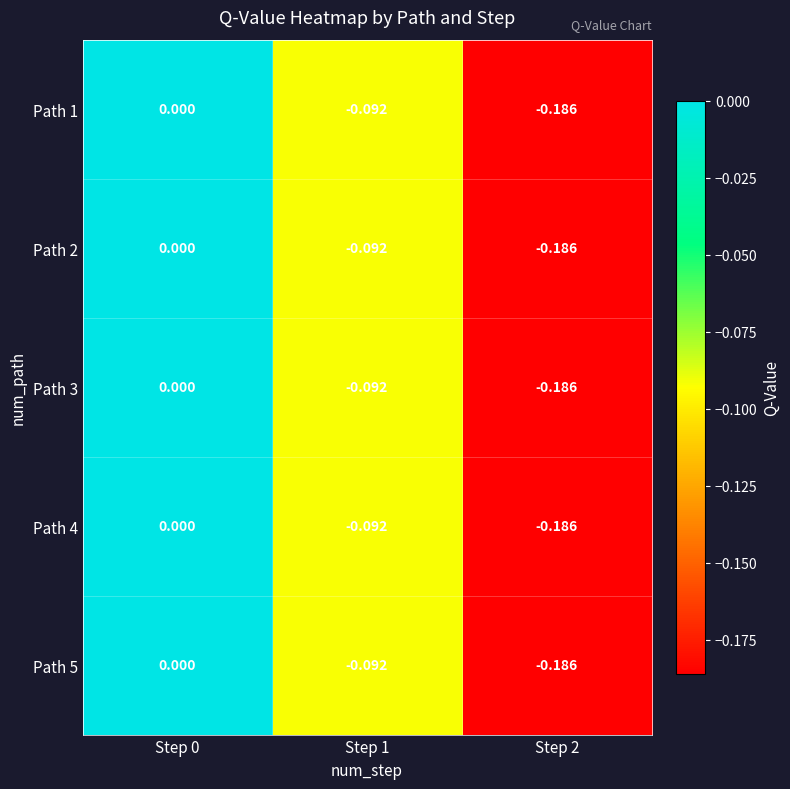

Is the value of Path 5 at Step 1 greater than the value of Path 3 at Step 2?

Yes